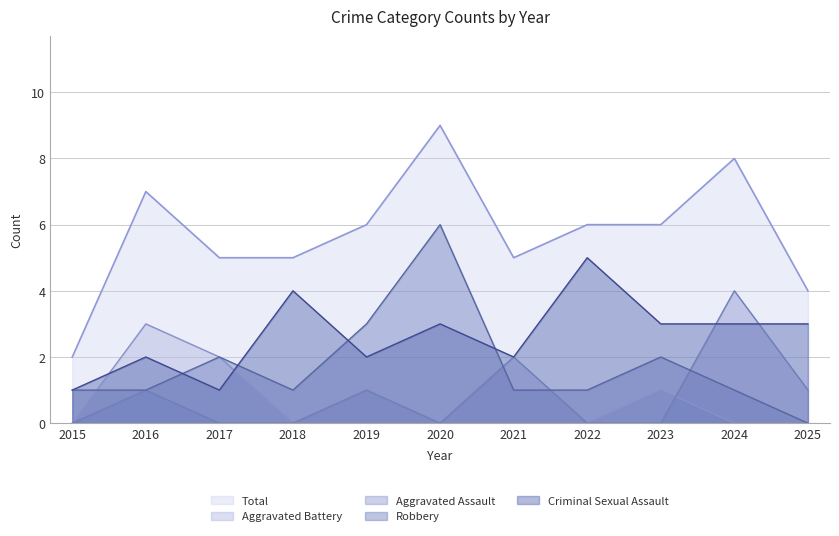

Reading left to right, extract all data points from this chart.

Aggravated Assault: 0	1	0	0	1	0	2	0	0	4	1
Aggravated Battery: 0	3	2	0	0	0	0	0	1	0	0
Criminal Sexual Assault: 1	2	1	4	2	3	2	5	3	3	3
Robbery: 1	1	2	1	3	6	1	1	2	1	0
Total: 2	7	5	5	6	9	5	6	6	8	4